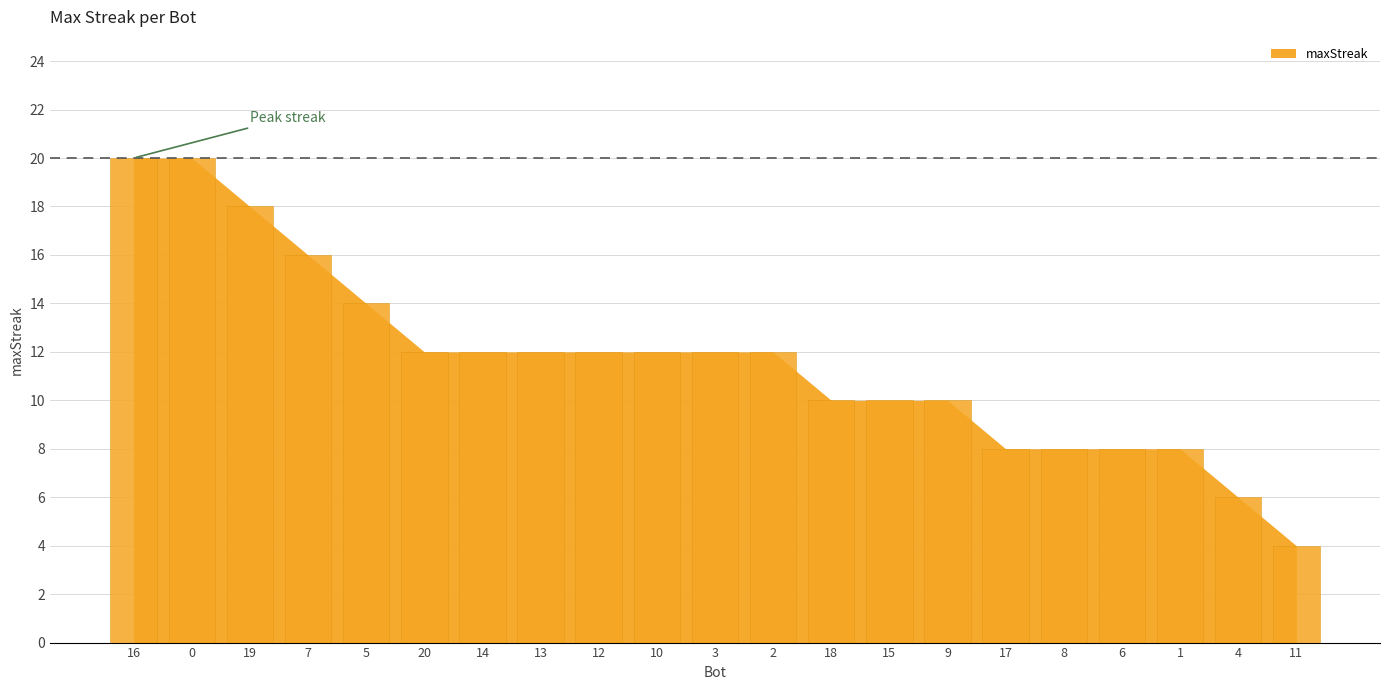

Reading left to right, extract all data points from this chart.

20	20	18	16	14	12	12	12	12	12	12	12	10	10	10	8	8	8	8	6	4